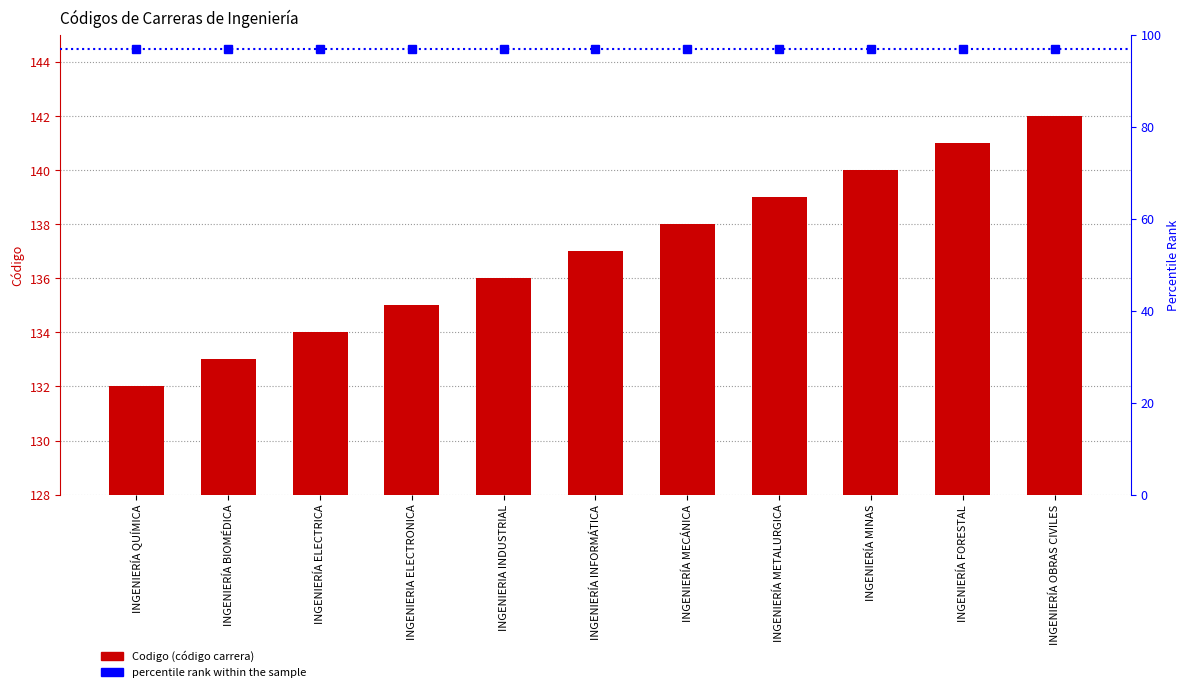

Does the chart contain stacked bars?

No